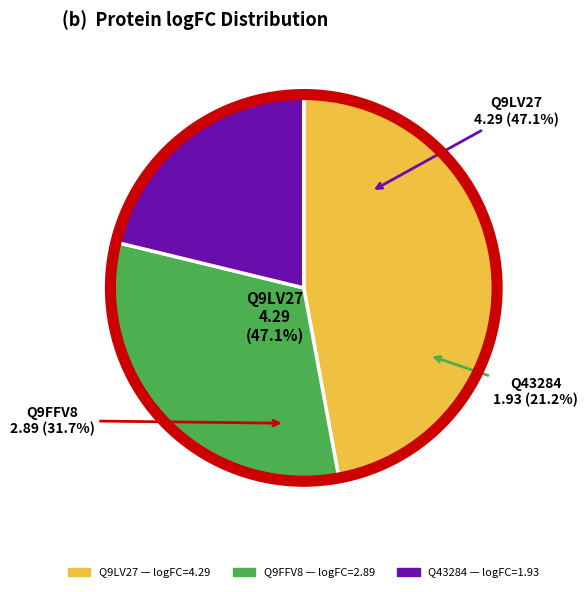

Approximately how many times larger is the value at Q43284 compared to Q9FFV8?

0.7